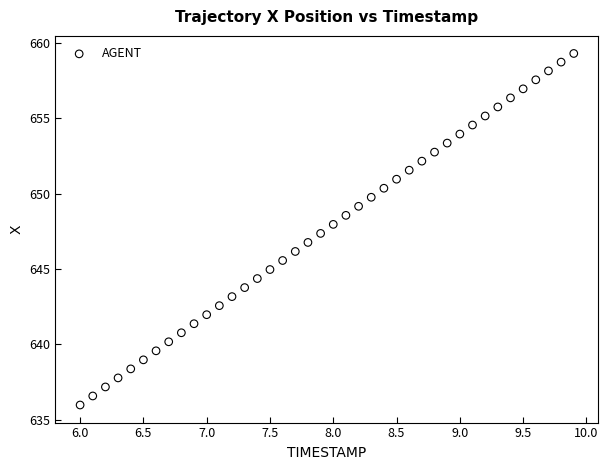

What is the range of Y values (max minus min)?

23.3